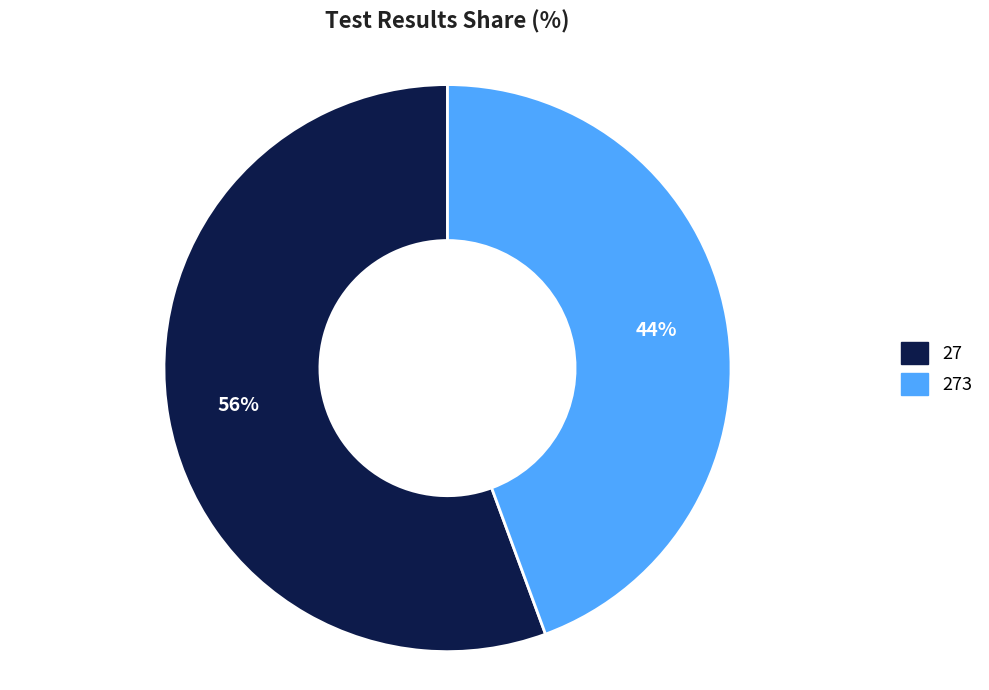

How many slices are in this pie chart?

2